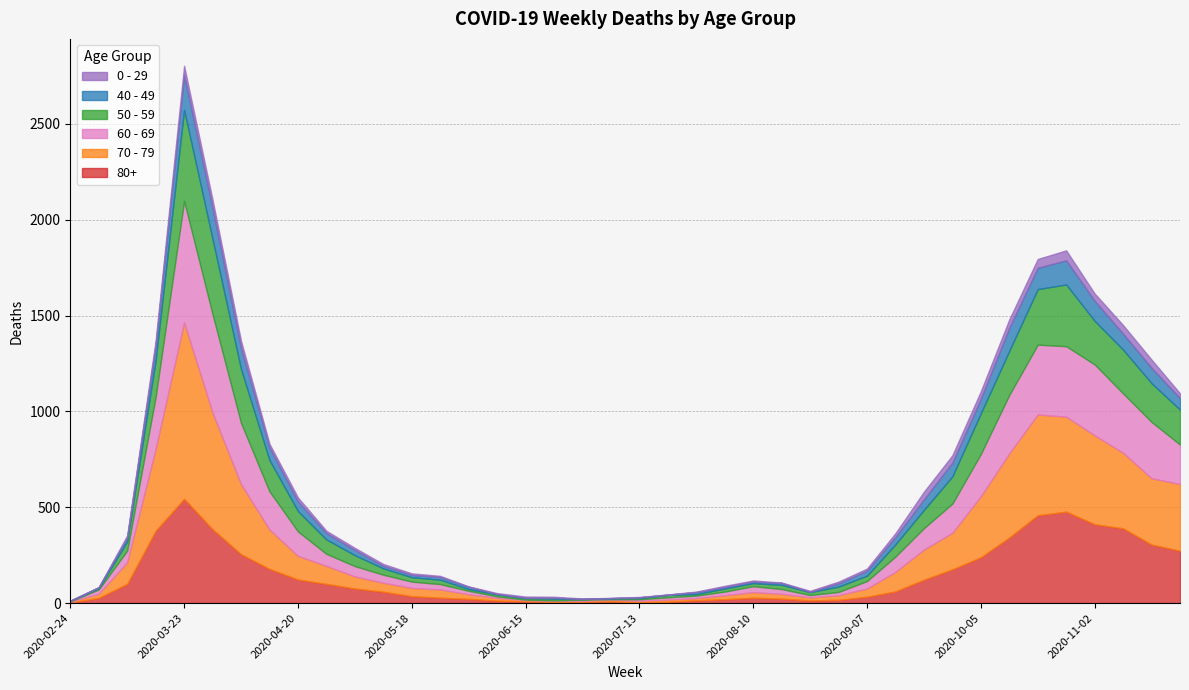

Which series has the largest total across all categories?

70 - 79